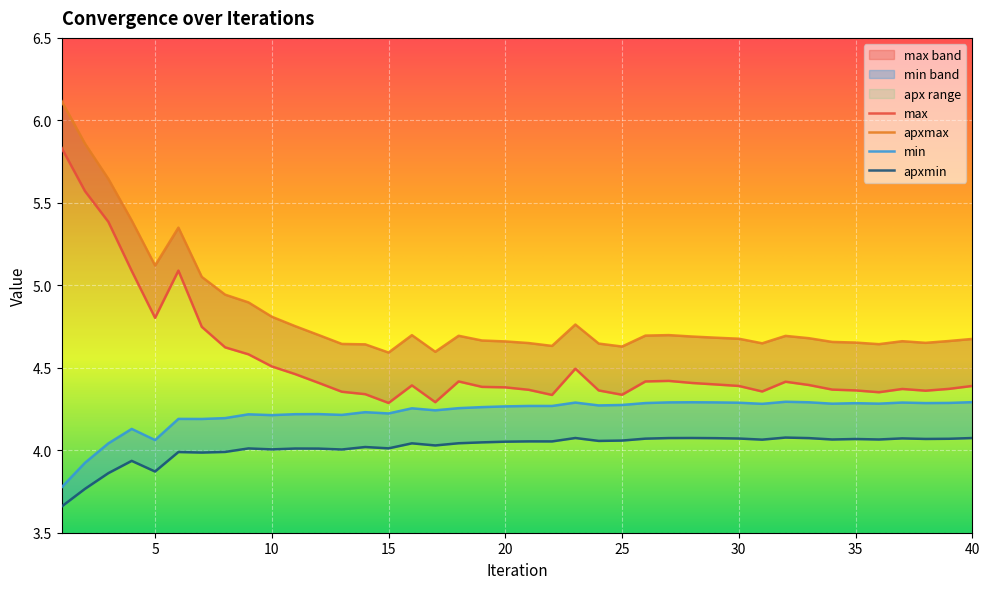

The min series shows 2.0 at 38. True or false?

False